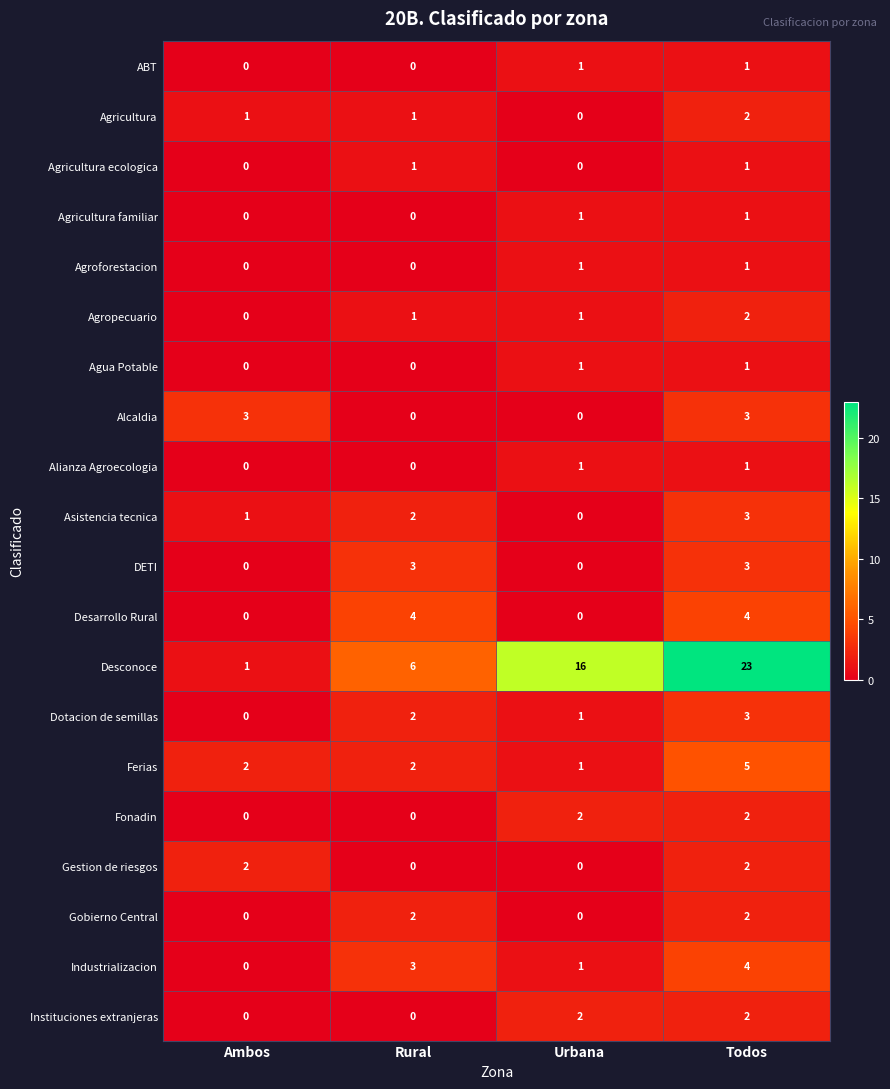

At which category is the sum across all series the highest?

Todos